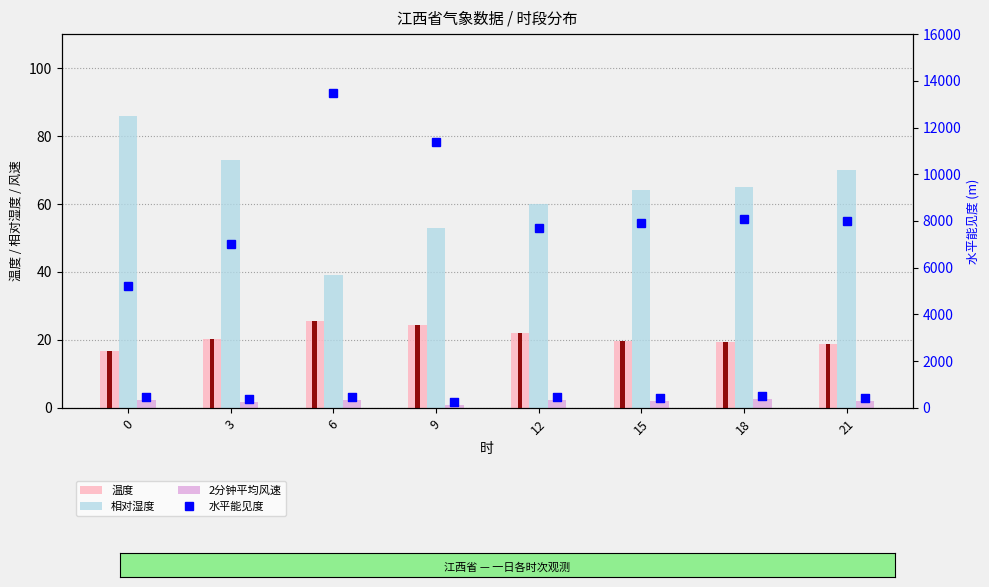

Which series has the widest spread of Y values?

水平能见度